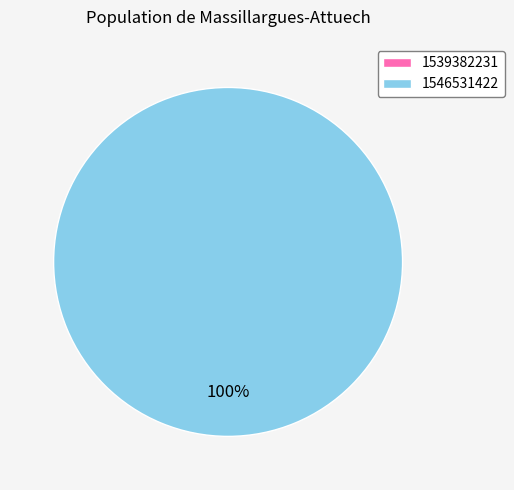

Which slice represents more than half of the pie?

1546531422